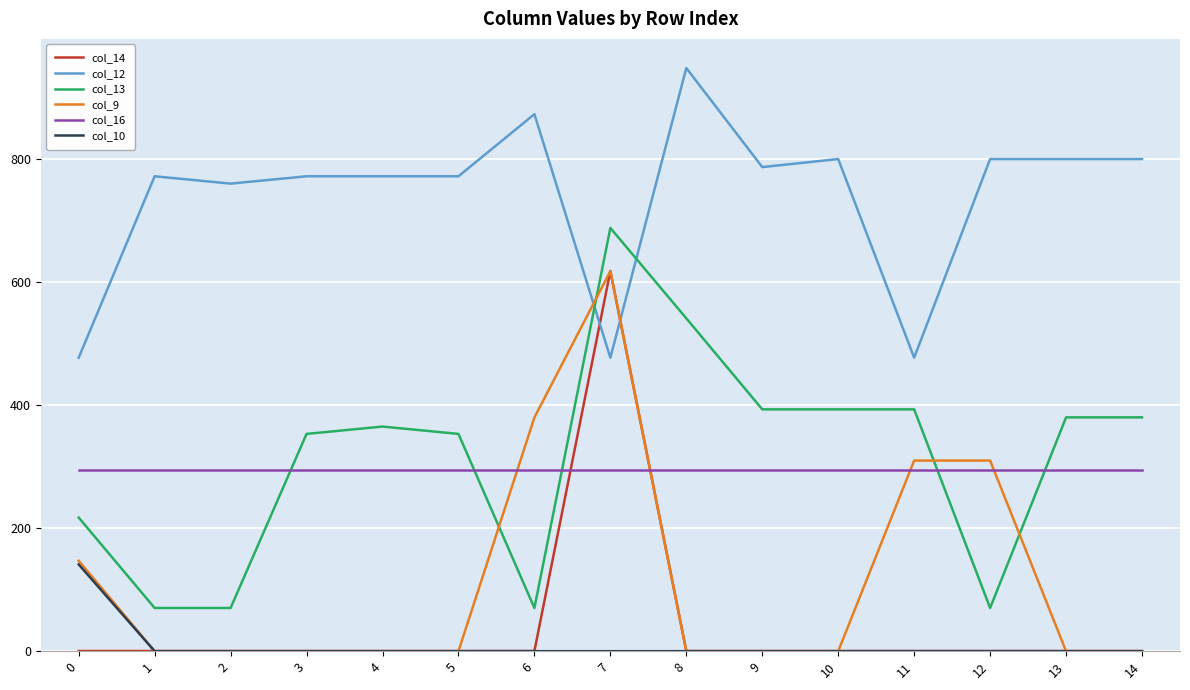

Is the value of col_12 at 14 greater than the value of col_14 at 9?

Yes